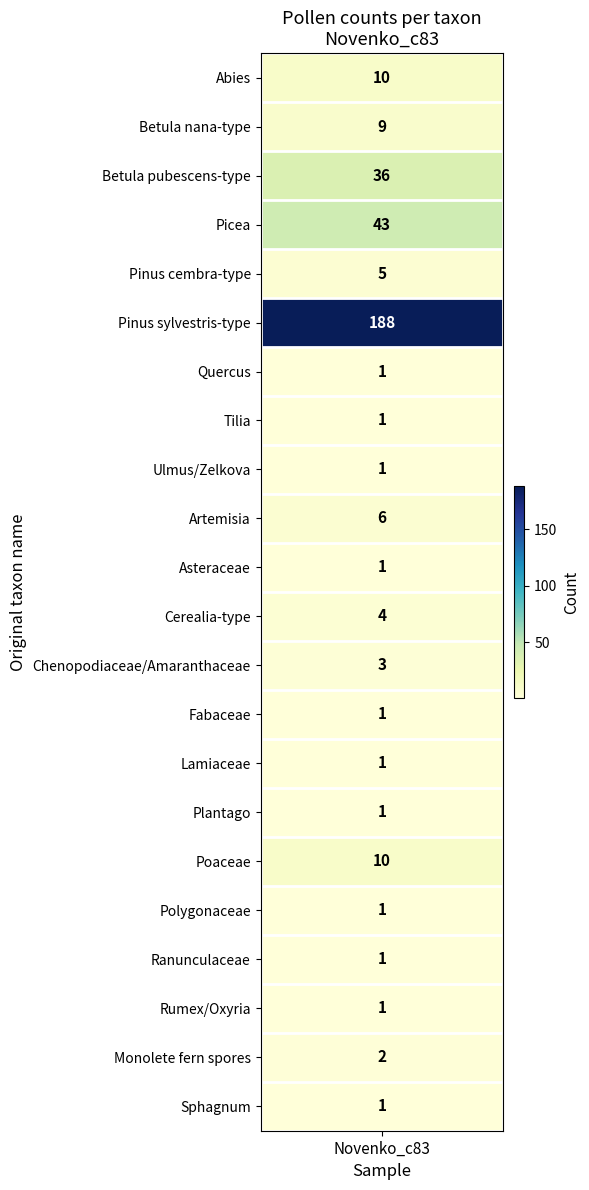

Approximately how many times larger is the value at 14 compared to 21?

1.0